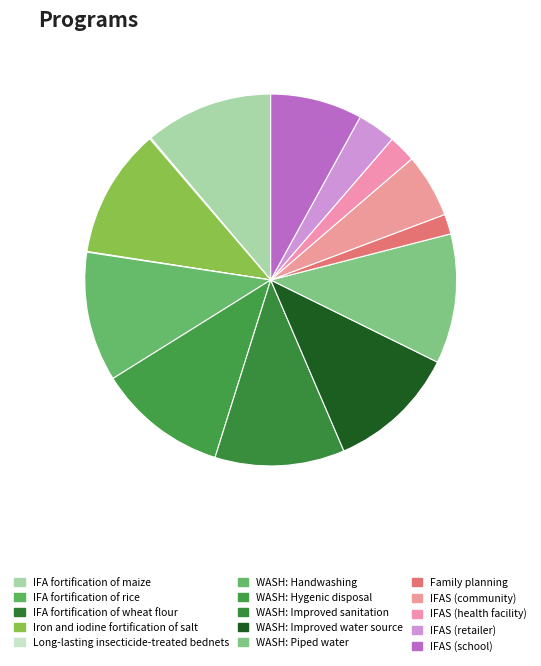

To the nearest percent, what is the difference between the largest and smallest slice percentages?

11%